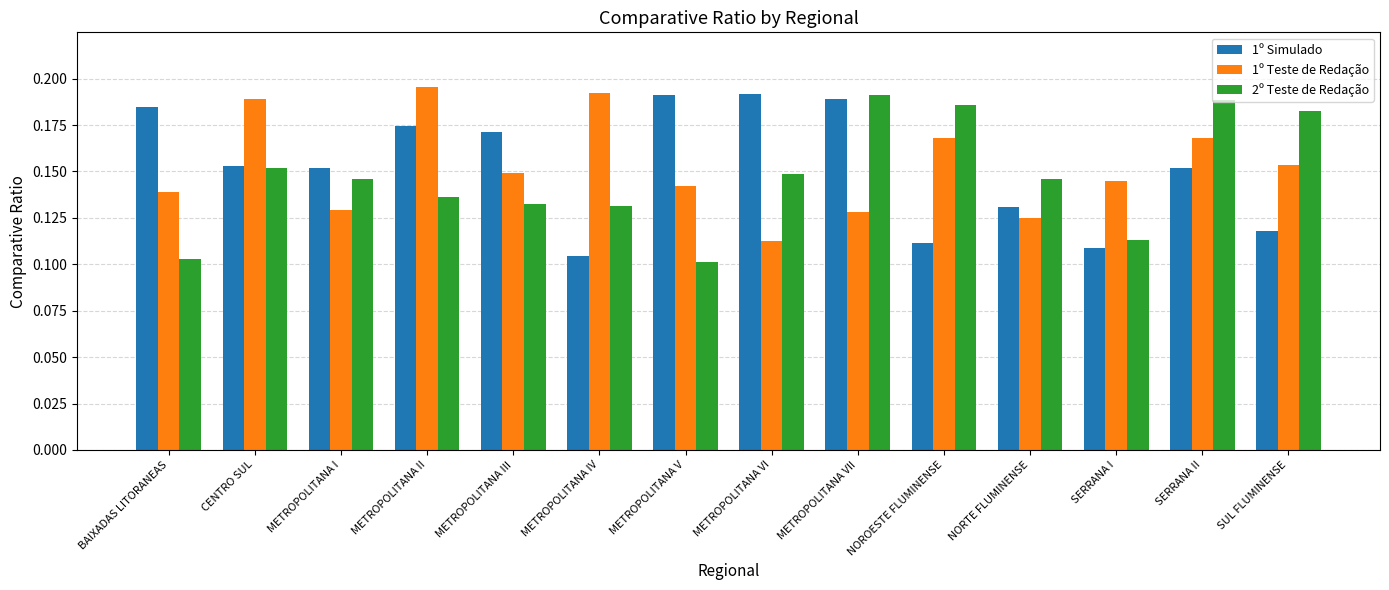

What is the total value across all series at BAIXADAS LITORANEAS?

0.4